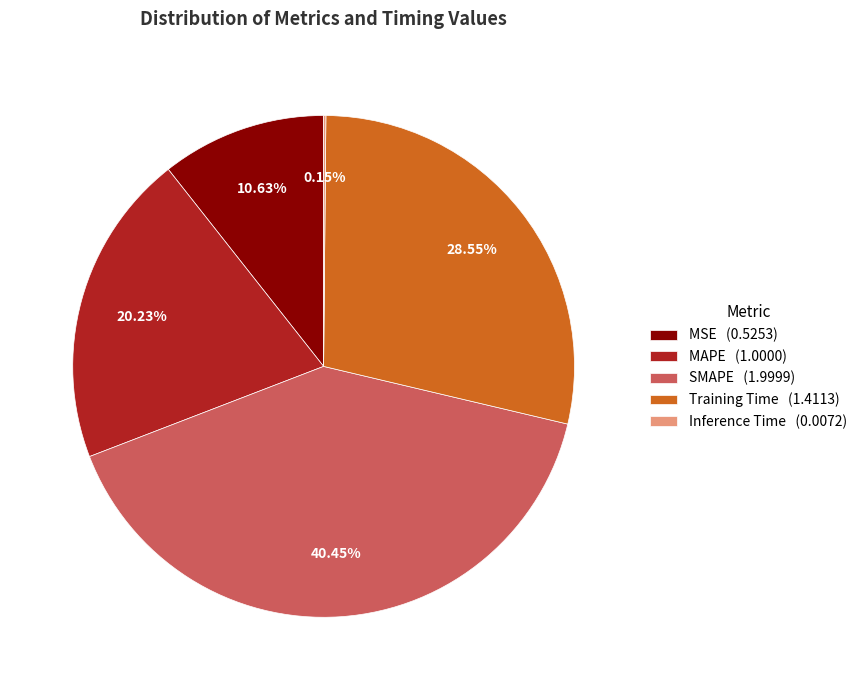

To the nearest percent, what percentage of the pie is MAPE?

20%